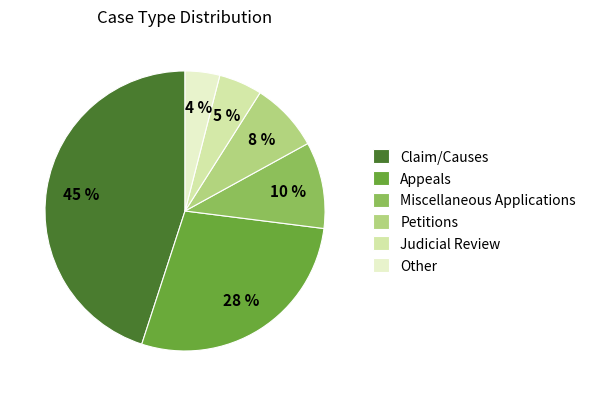

Is there a majority slice in this chart?

No